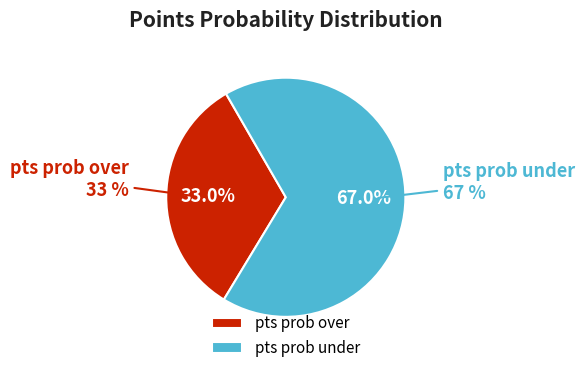

Is pts prob over the majority of the pie?

No